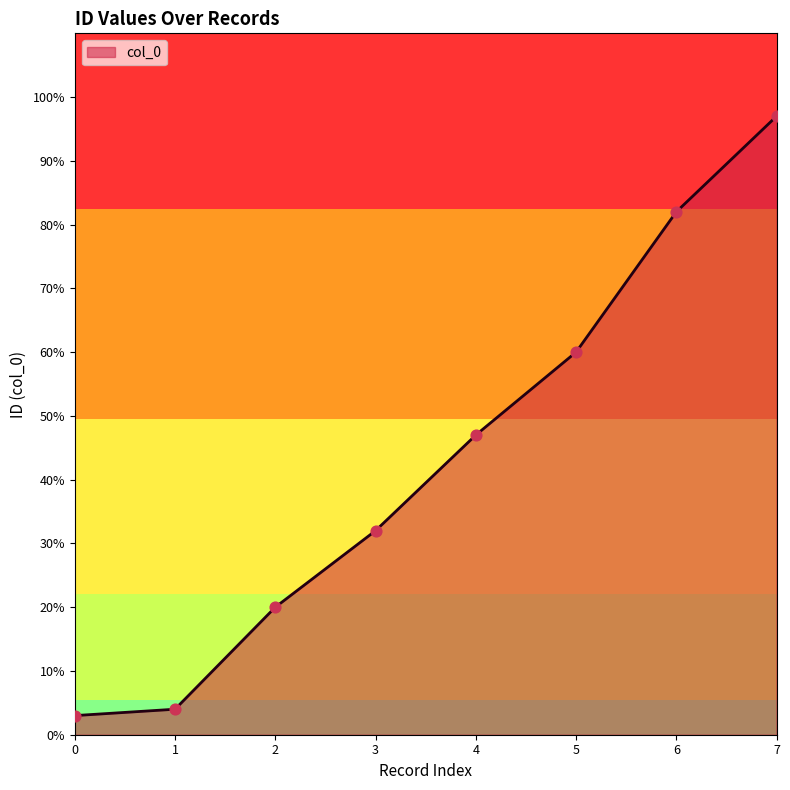

What is the minimum value for col_0?

3.0